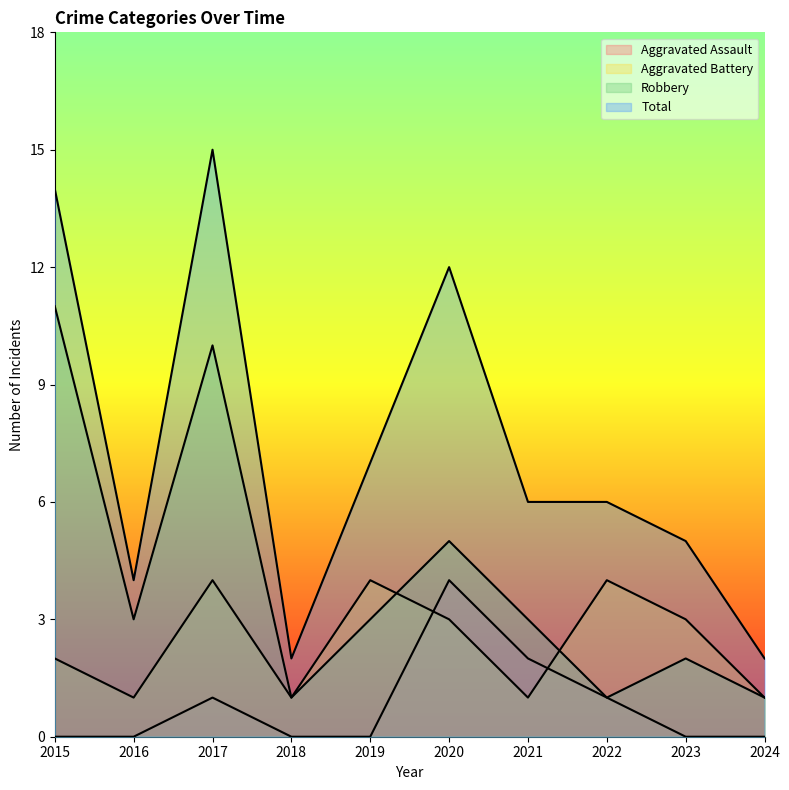

True or false: Robbery and Aggravated Battery cross at least once.

True